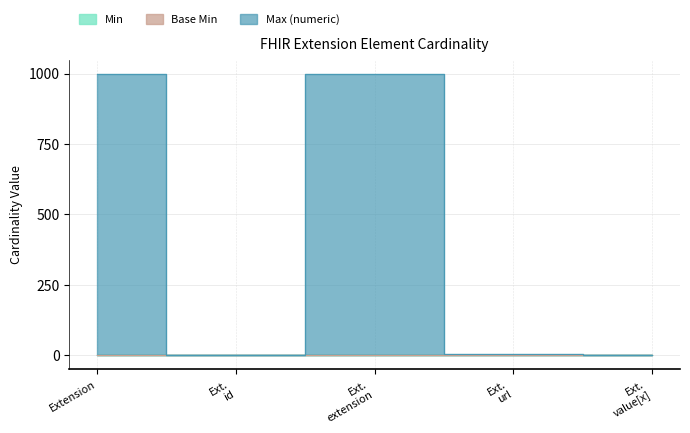

True or false: Max_numeric and Min intersect in this chart.

False